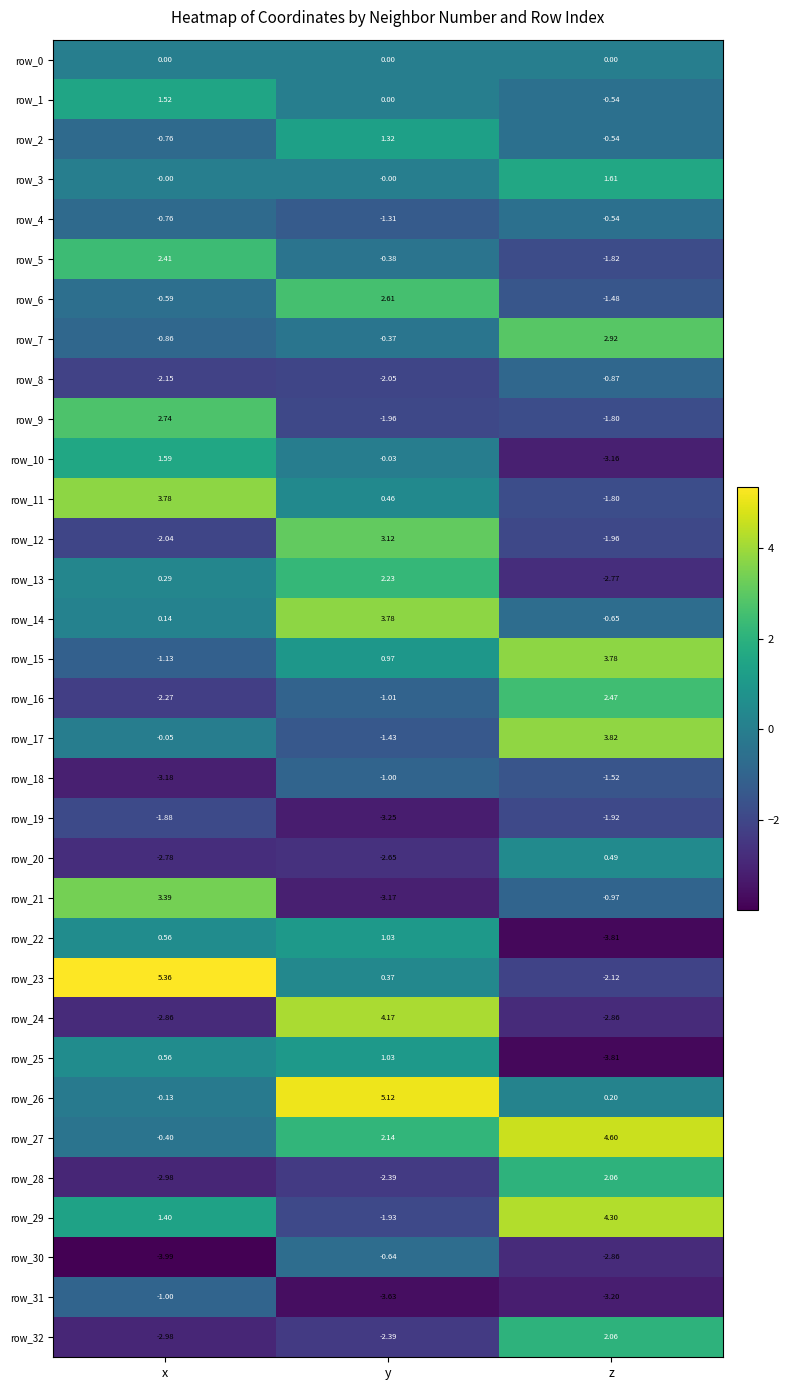

Is the value of row_27 at x greater than the value of row_9 at y?

Yes